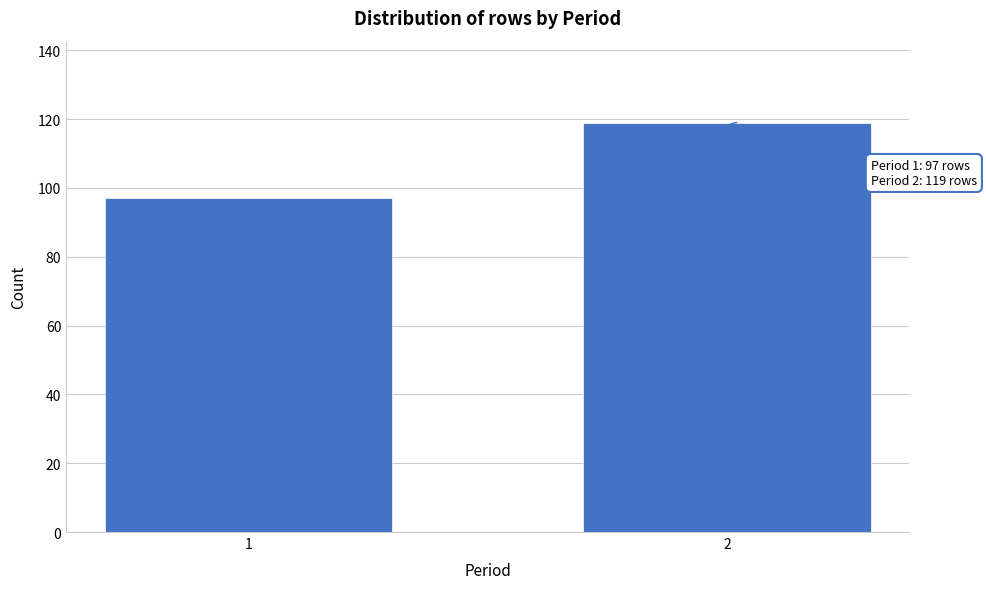

Reading left to right, list all the values displayed in this chart.

97	119